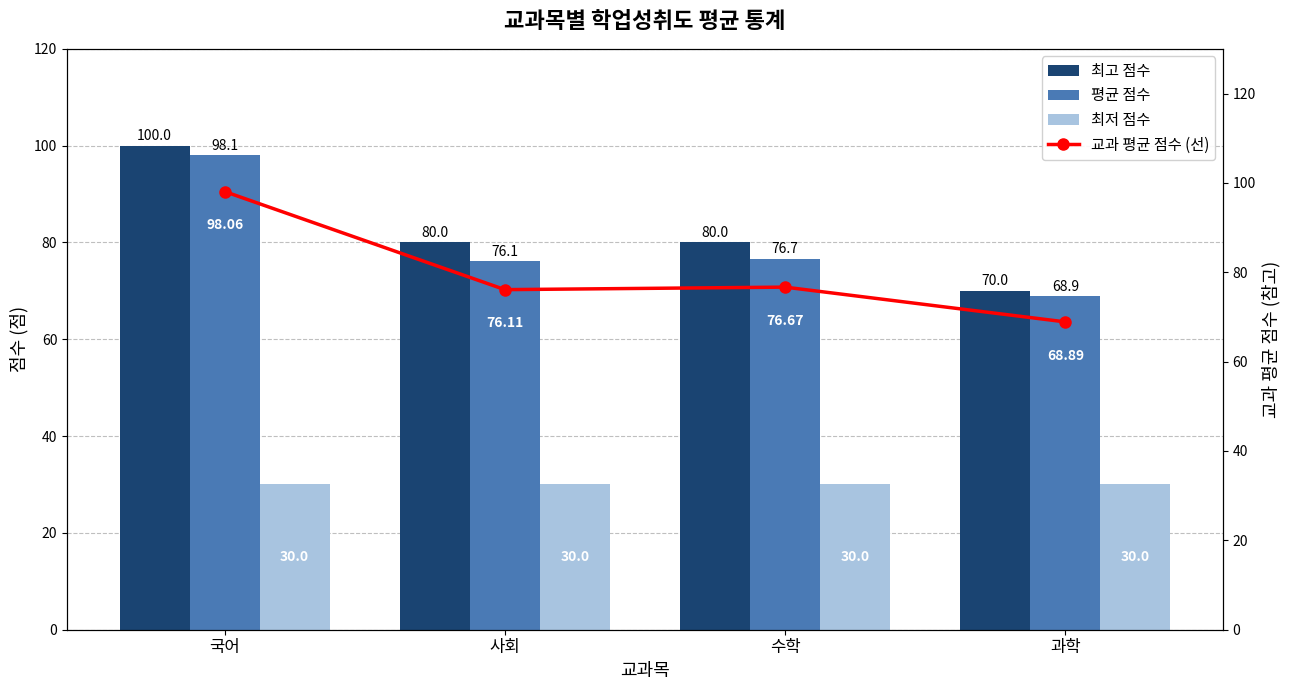

What is the sum of all 최고 점수 values?

330.0